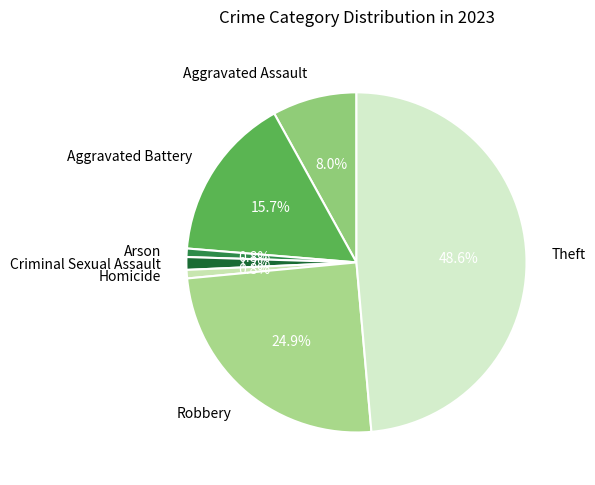

To the nearest percent, what percentage of the pie is Arson?

1%